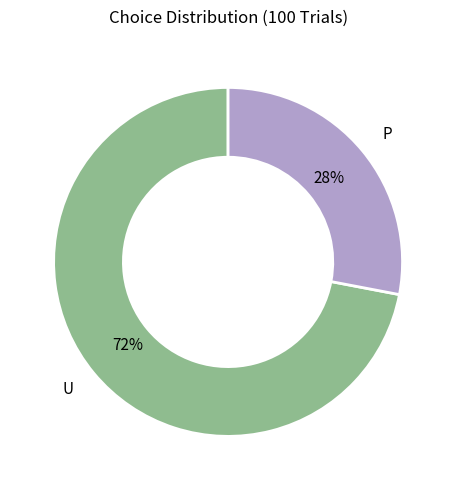

Rank the categories by value from lowest to highest.

P, U